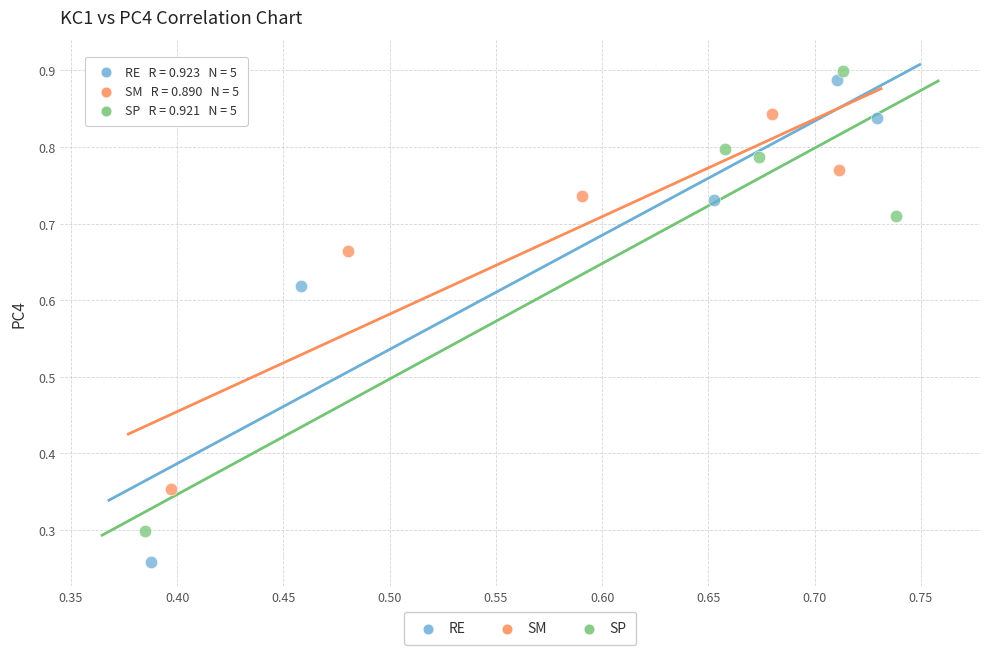

Which series contains the lowest Y value?

RE